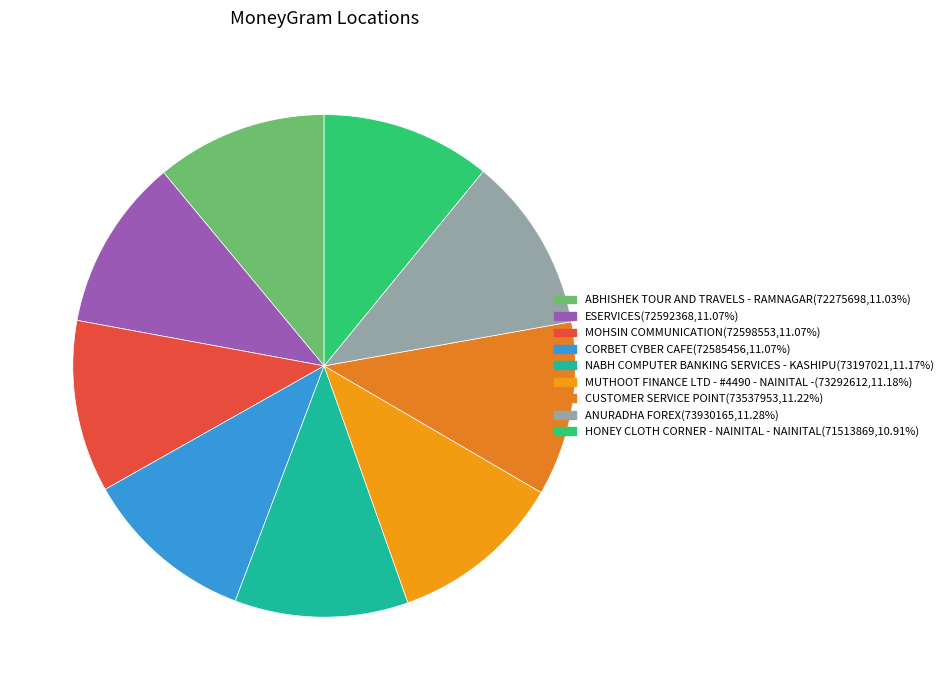

What is the change in value from ABHISHEK TOUR AND TRAVELS - RAMNAGAR to CUSTOMER SERVICE POINT?

+1262255